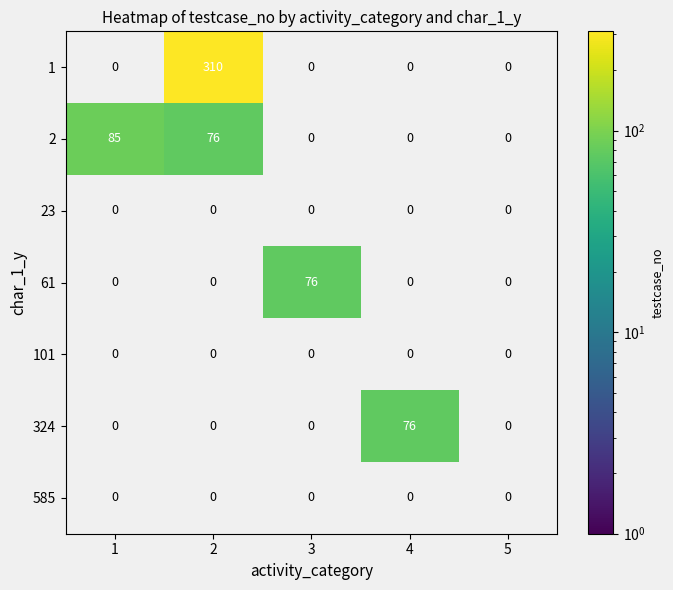

At how many categories does at least one series exceed 55?

4